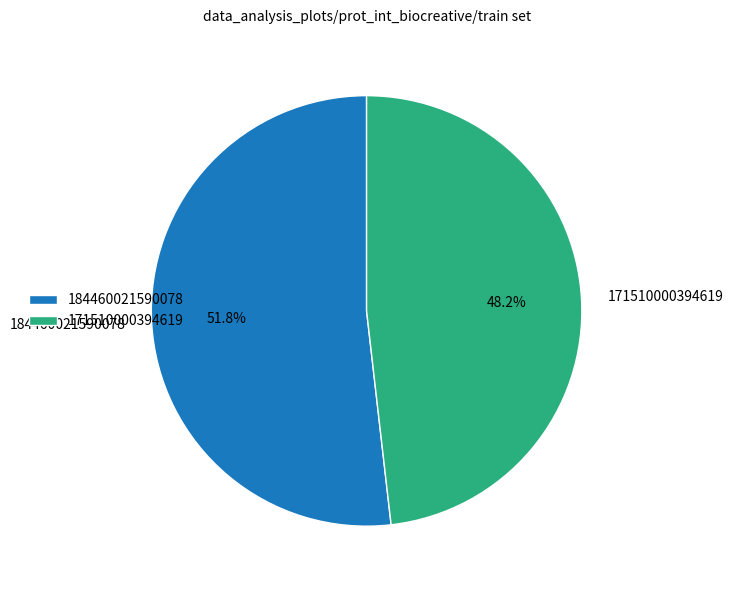

Which category has the smallest portion of the pie?

171510000394619